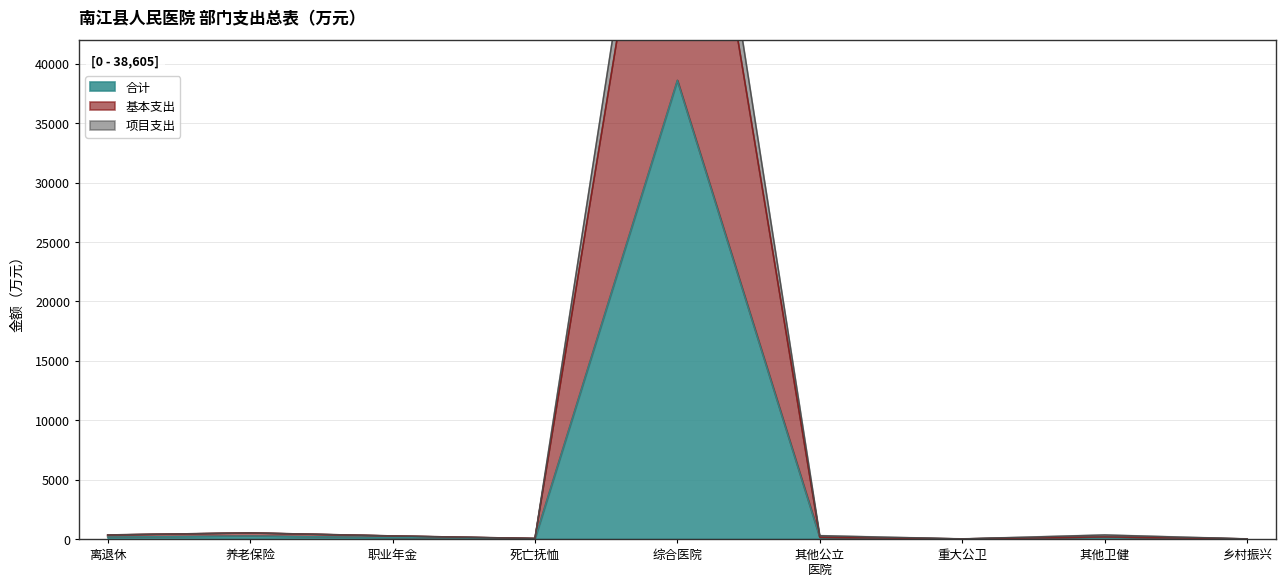

What is the average value of the 合计 series?

4387.5